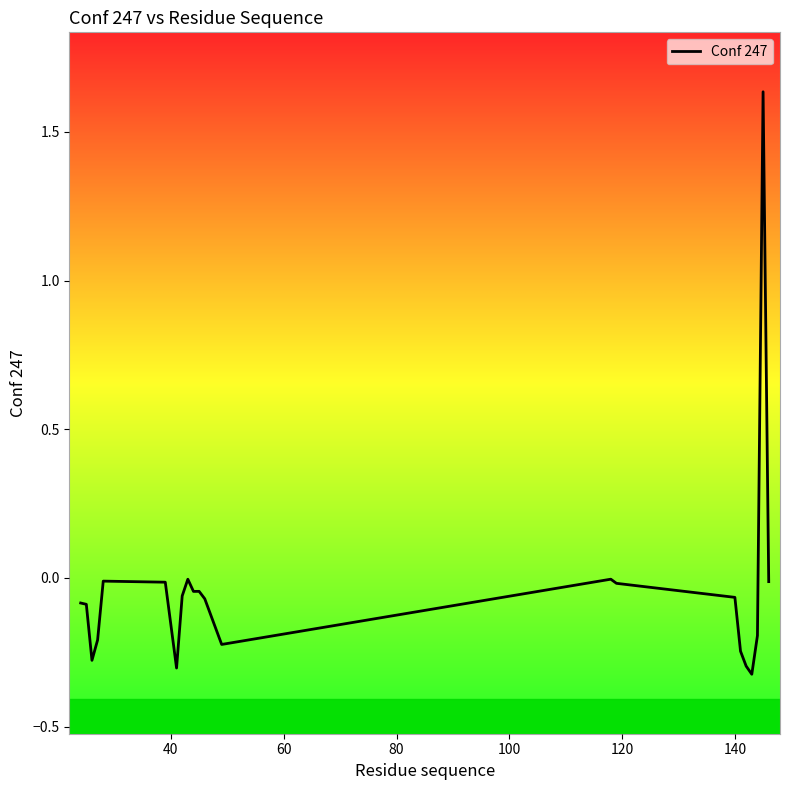

How many categories are shown in the chart?

22